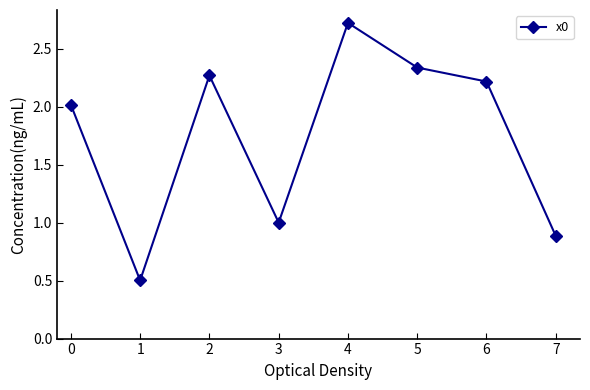

How many points are higher than both their immediate neighbors (excluding endpoints)?

2